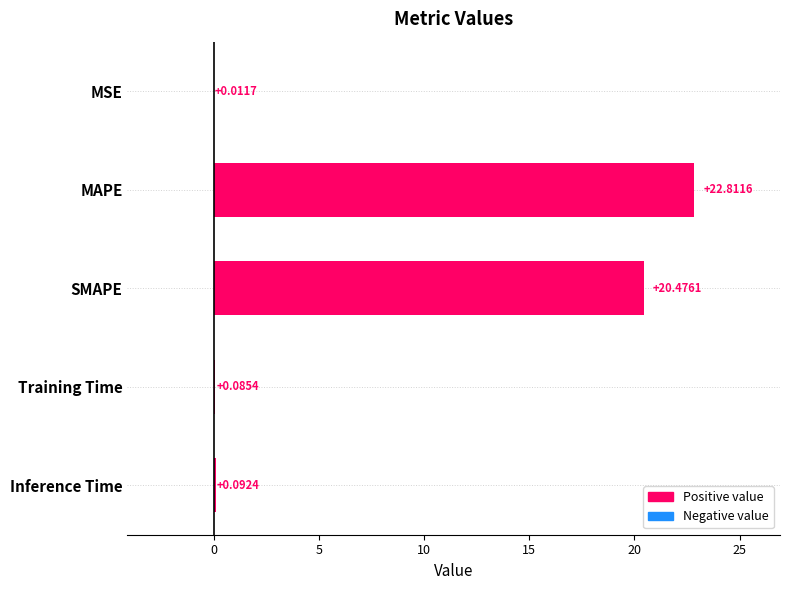

At which category does the chart reach its peak across all series?

MAPE